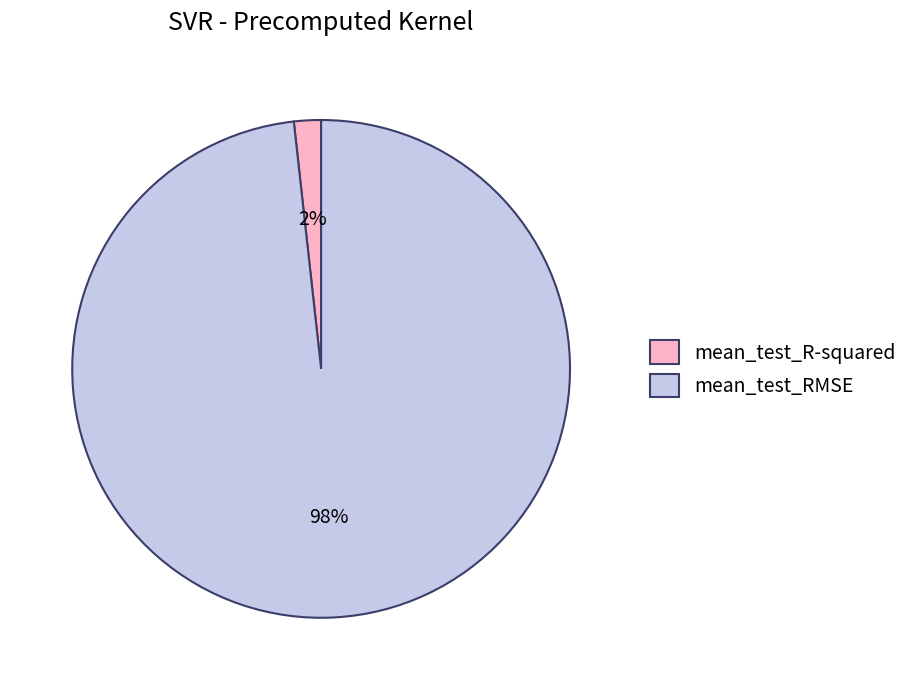

Is the sum of mean_test_R-squared and mean_test_RMSE greater than half?

Yes